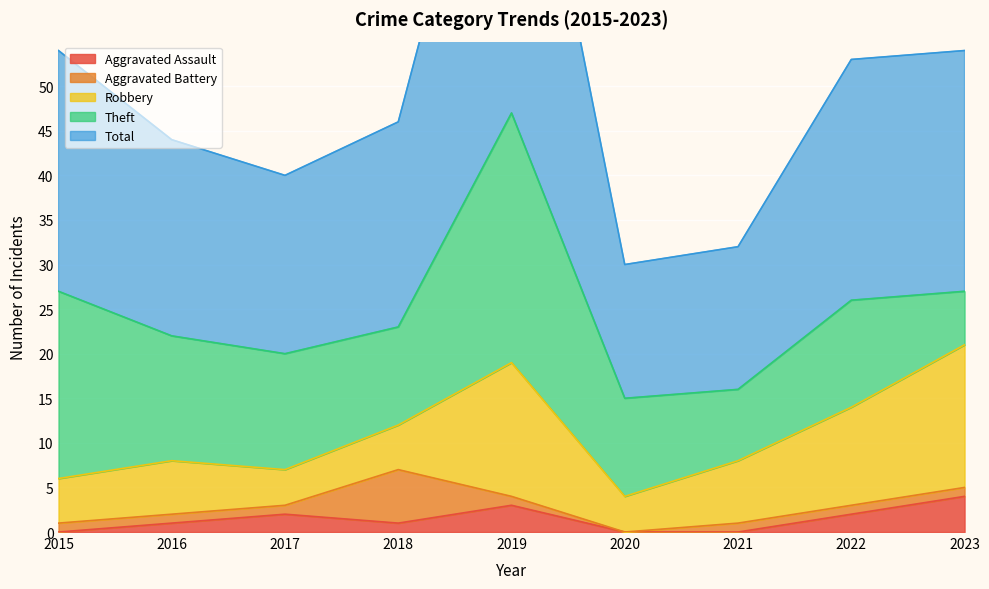

True or false: Aggravated Assault has a value of 3 at 2020.

False